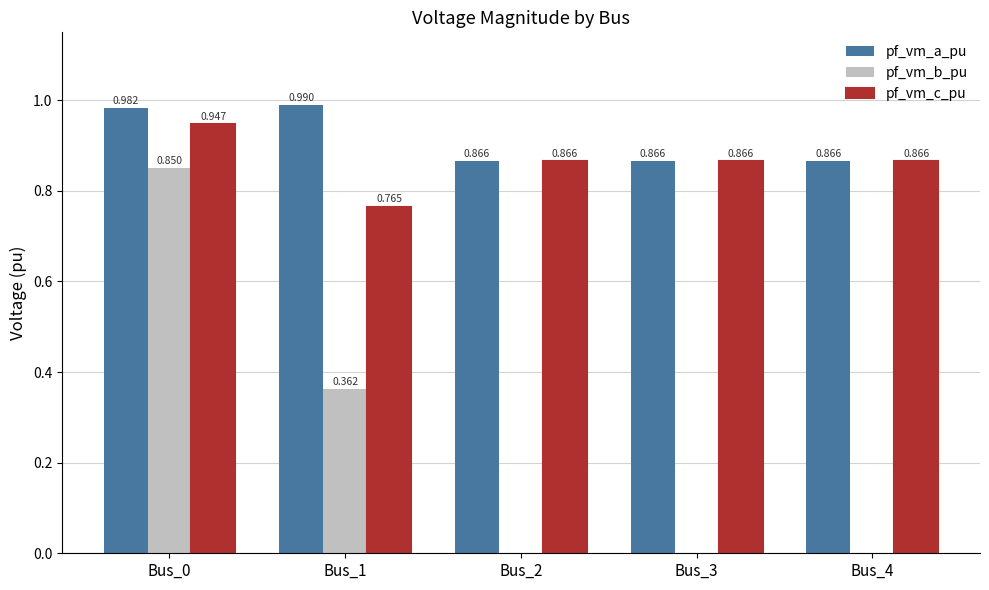

Which series has the largest total across all categories?

pf_vm_a_pu